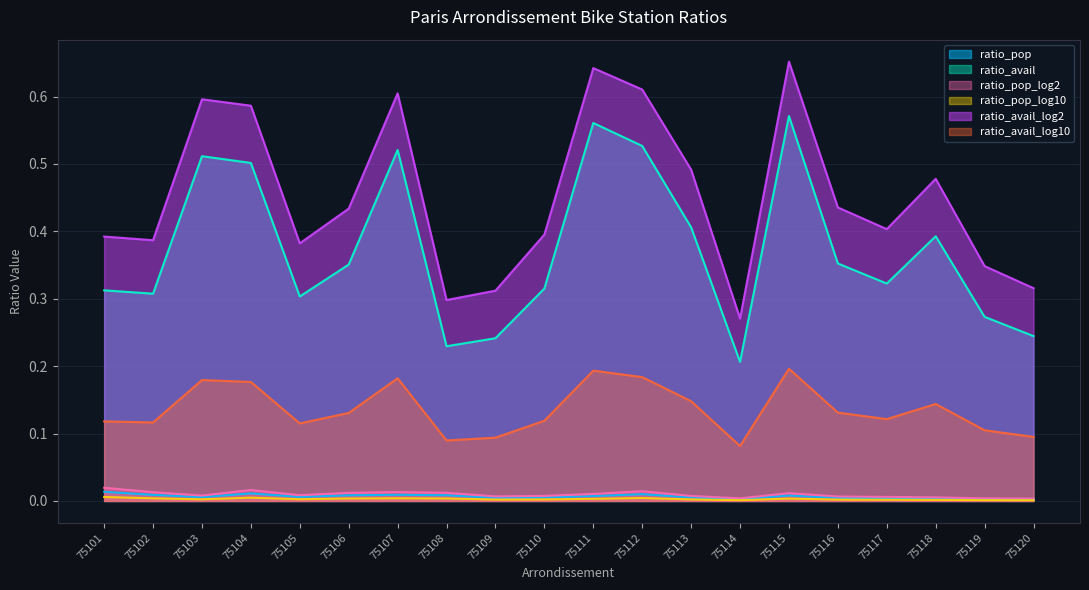

Does the chart have visible grid lines?

Yes